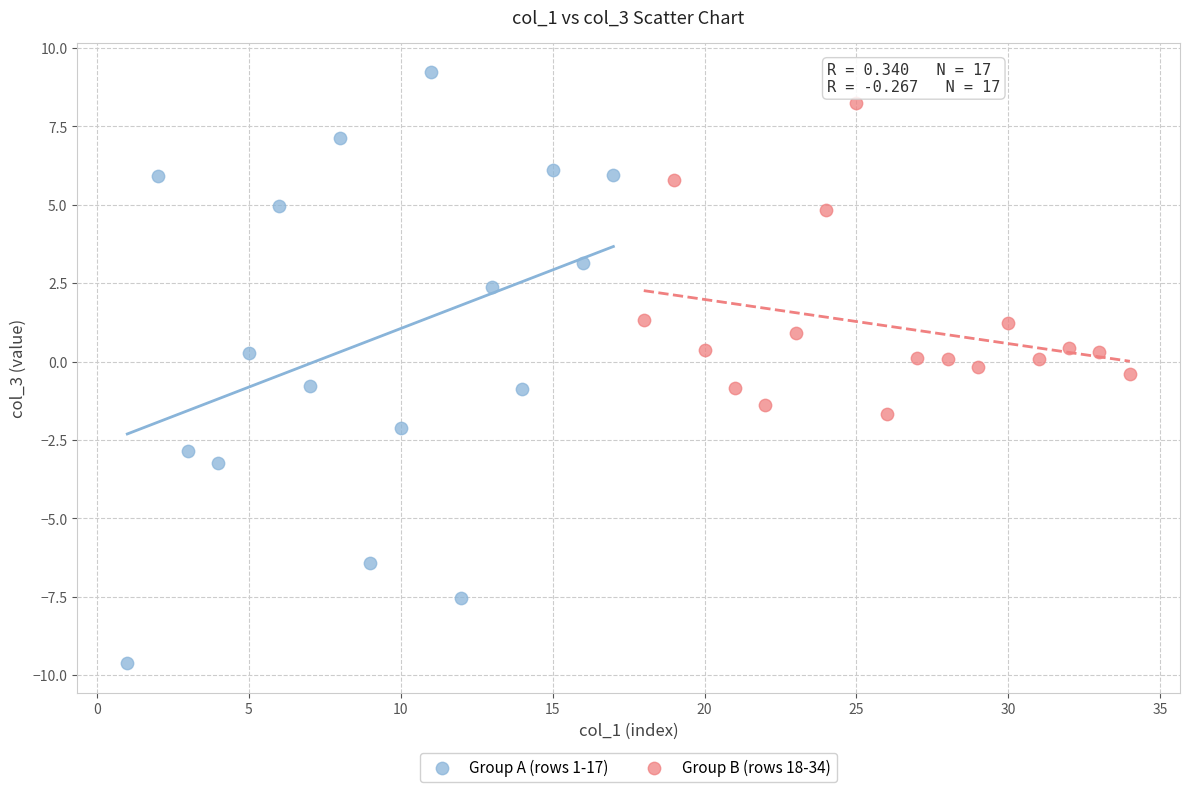

Which series contains the highest Y value?

Group A (rows 1-17)